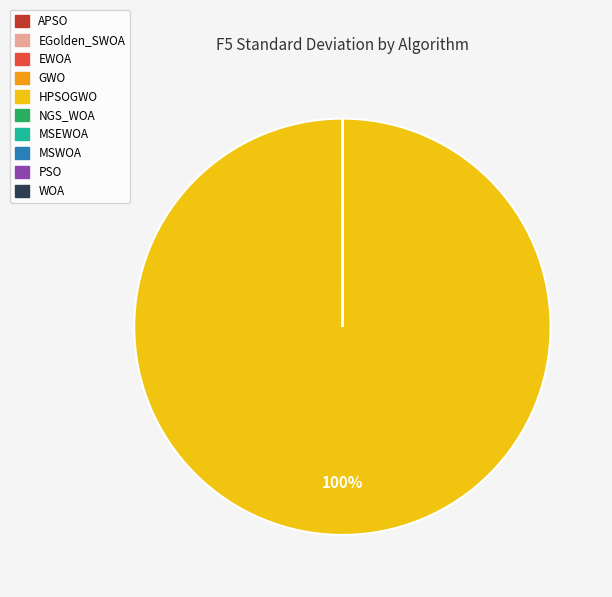

Does any single category account for the majority?

Yes